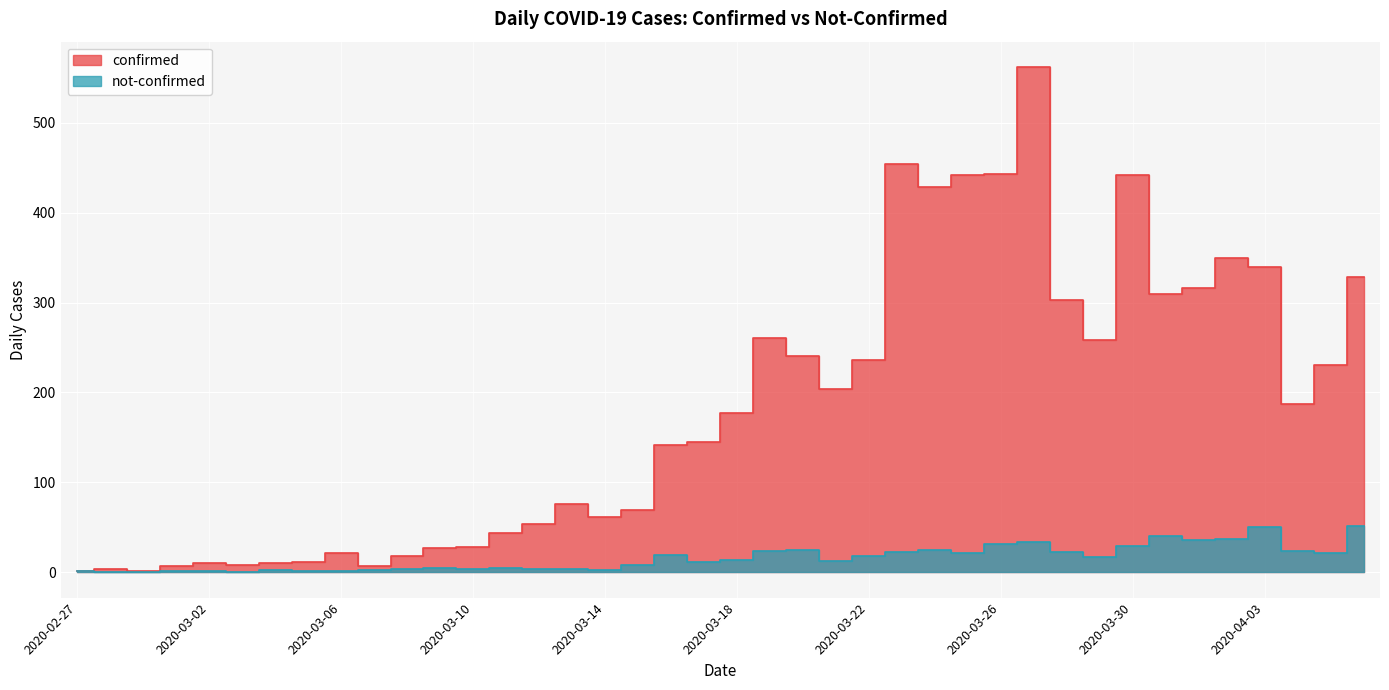

Reading left to right, transcribe all the data shown in this chart.

confirmed: 2	4	1	7	10	8	10	11	21	7	18	27	28	44	54	76	61	69	142	145	177	261	241	204	236	454	428	442	443	562	303	258	442	309	316	350	340	187	230	328
not-confirmed: 2	0	0	1	1	0	3	1	1	3	4	5	4	5	4	4	3	8	19	12	14	24	25	13	18	23	25	22	32	34	23	17	29	40	36	37	50	24	21	51